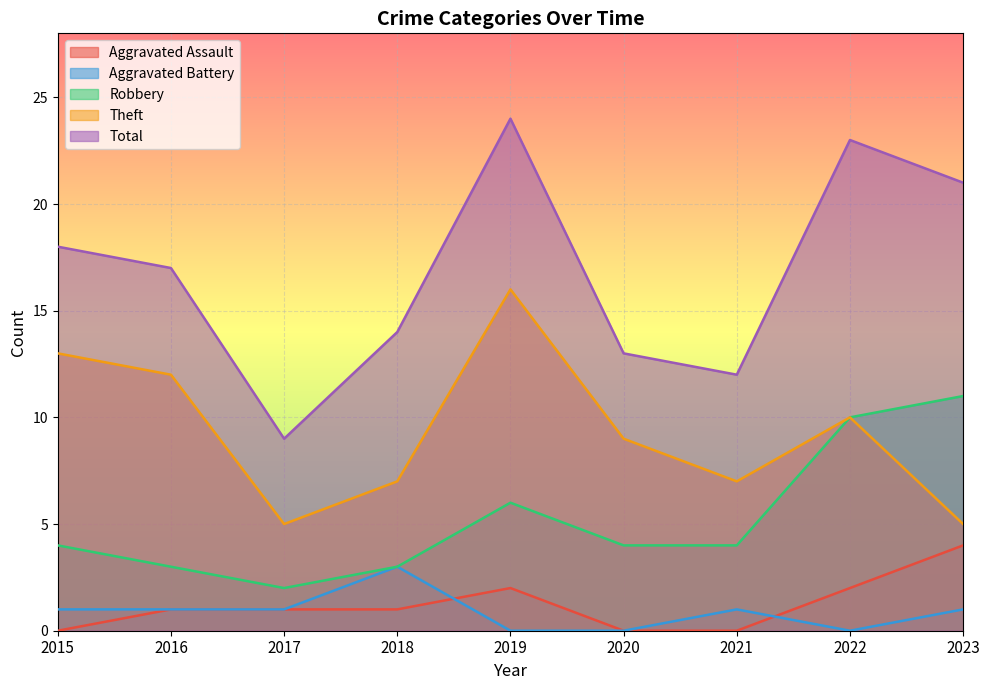

What are all the series names shown in the legend?

Aggravated Assault, Aggravated Battery, Robbery, Theft, Total